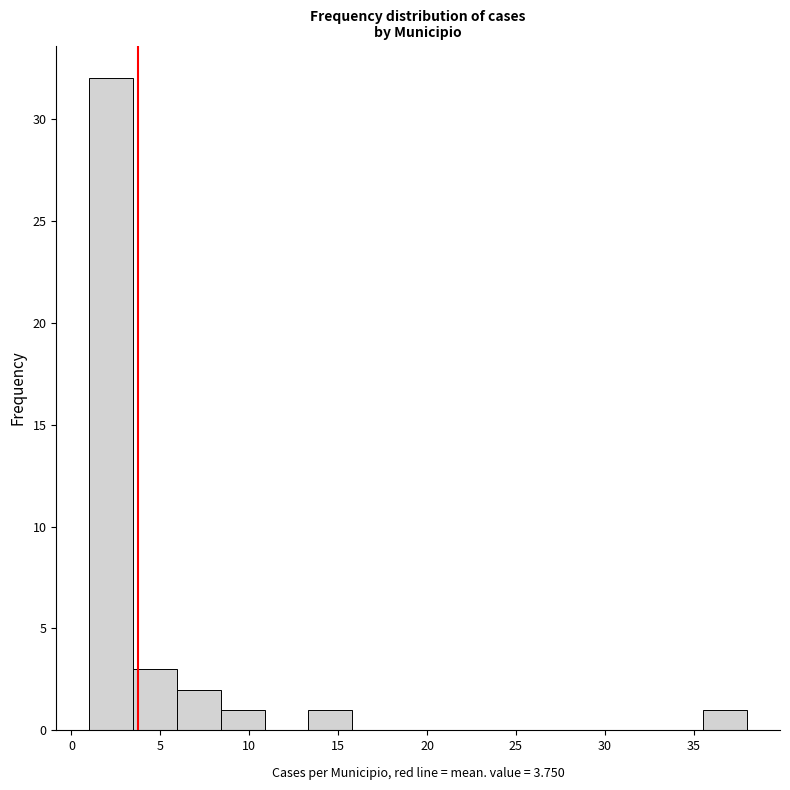

Reading left to right, transcribe this chart: for each bar, give the range it covers on the x-axis and its height. Neither the bar edges nor the heights are printed on the chart, so give them approximately, as read against the axes.

1.0 to 3.5: 32
3.5 to 6.0: 3
6.0 to 8.5: 2
8.5 to 11.0: 1
11.0 to 13.5: 0
13.5 to 16.0: 1
16.0 to 18.5: 0
18.5 to 20.5: 0
20.5 to 23.0: 0
23.0 to 25.5: 0
25.5 to 28.0: 0
28.0 to 30.5: 0
30.5 to 33.0: 0
33.0 to 35.5: 0
35.5 to 38.0: 1